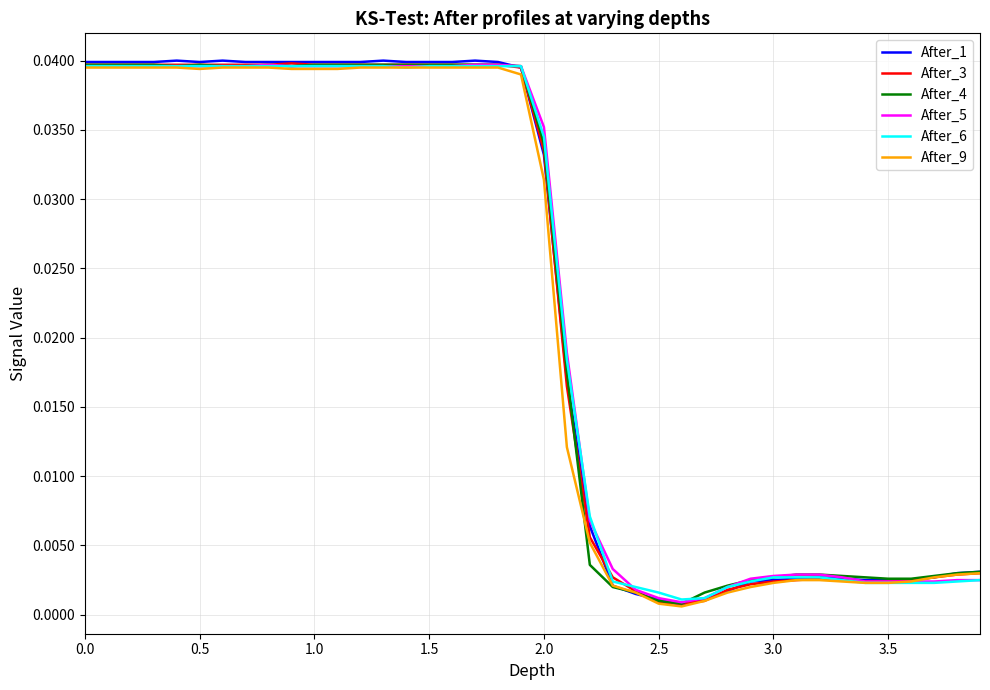

Which series has the widest spread of values?

After_1